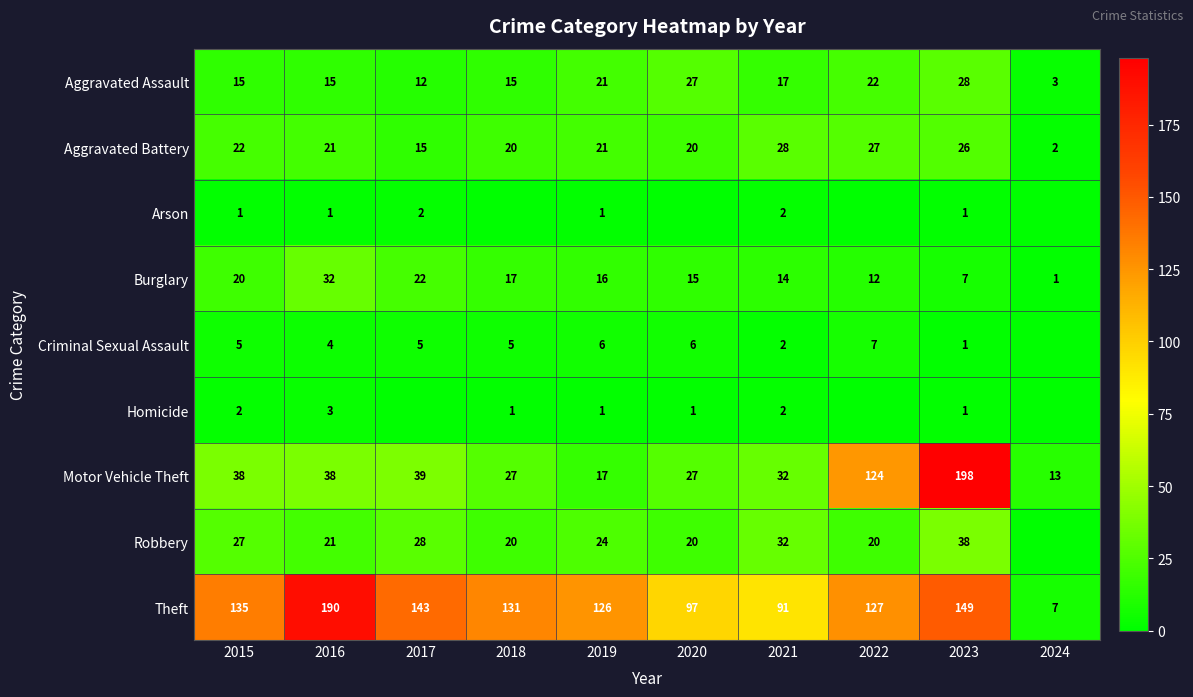

Read the Burglary value at 2017, to the nearest 10.

20